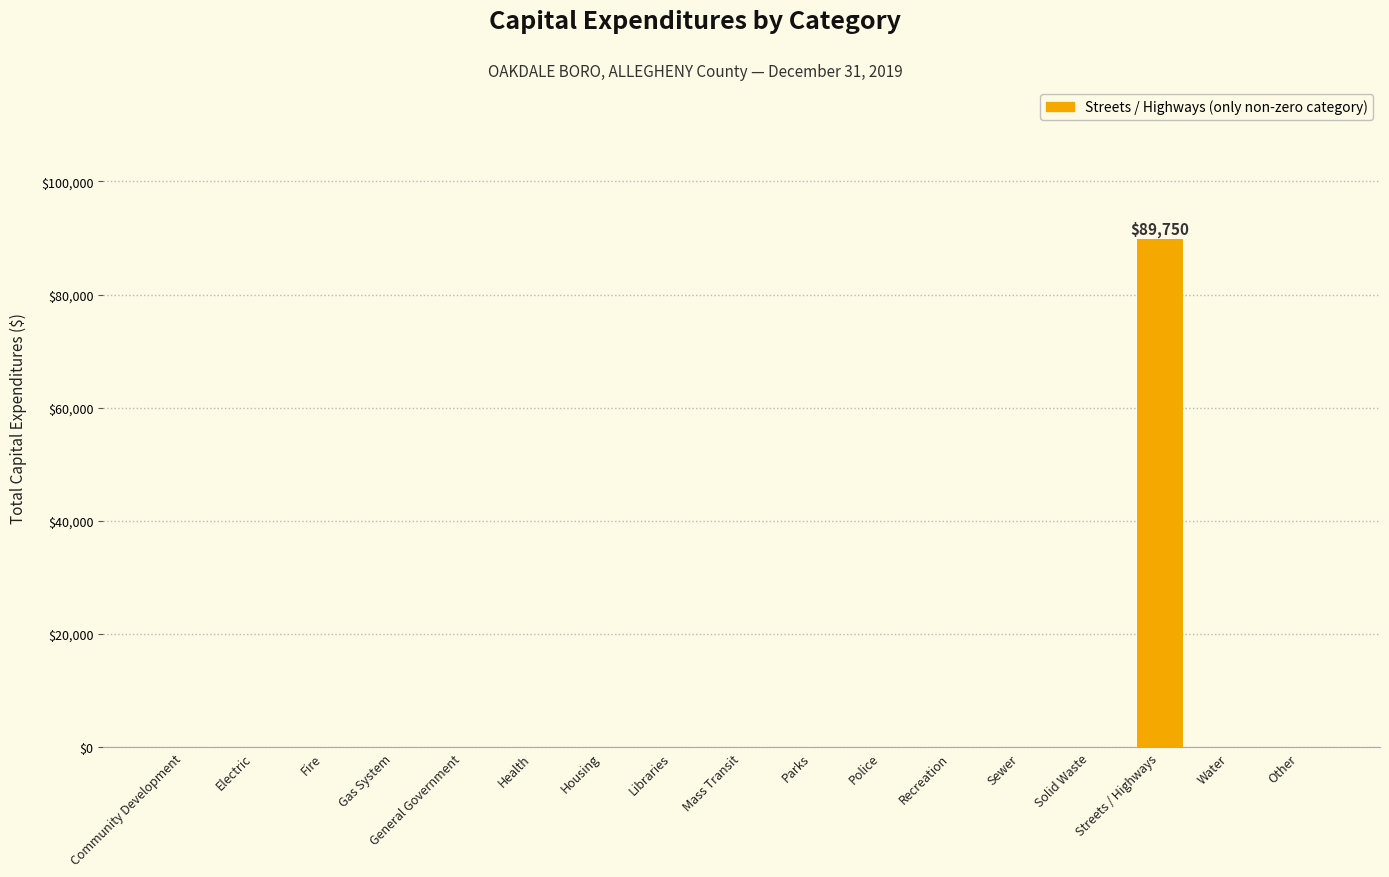

What is the change in value from Housing to Streets / Highways?

+89750